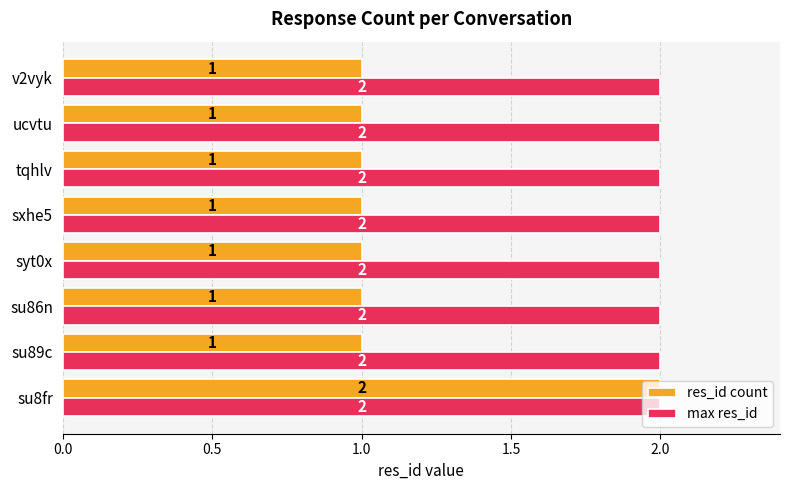

Which series has the largest range (max minus min)?

res_id count